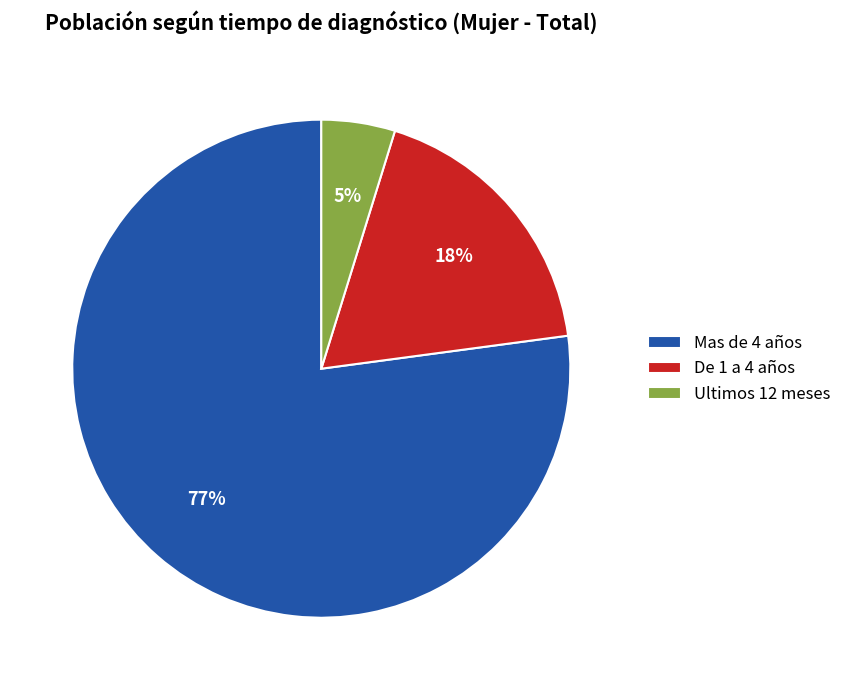

Rank the categories by value from highest to lowest.

Mas de 4 años, De 1 a 4 años, Ultimos 12 meses